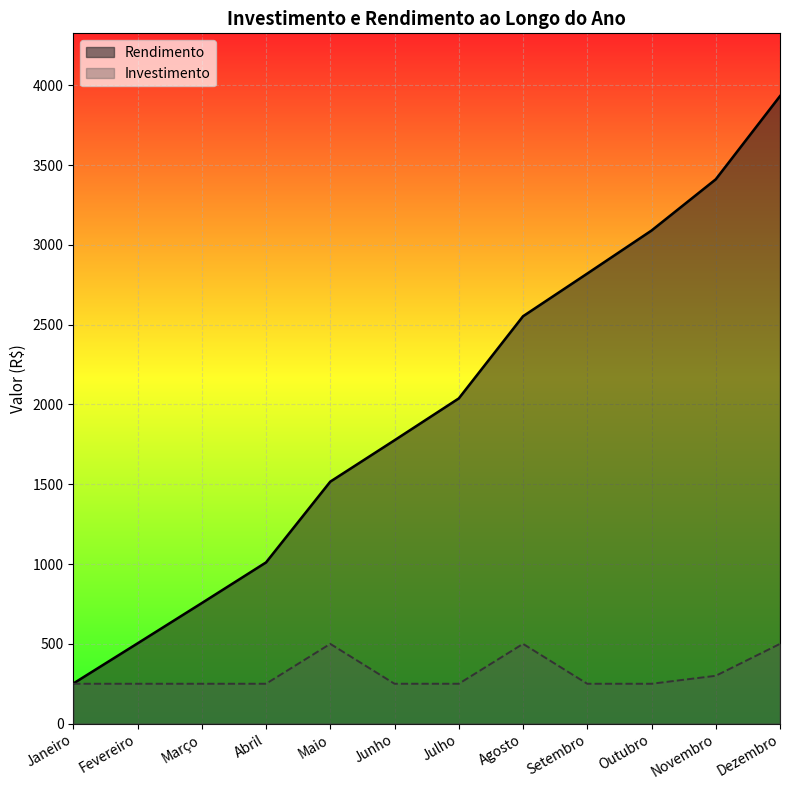

Is it true that Investimento equals 250.0 at Outubro?

True